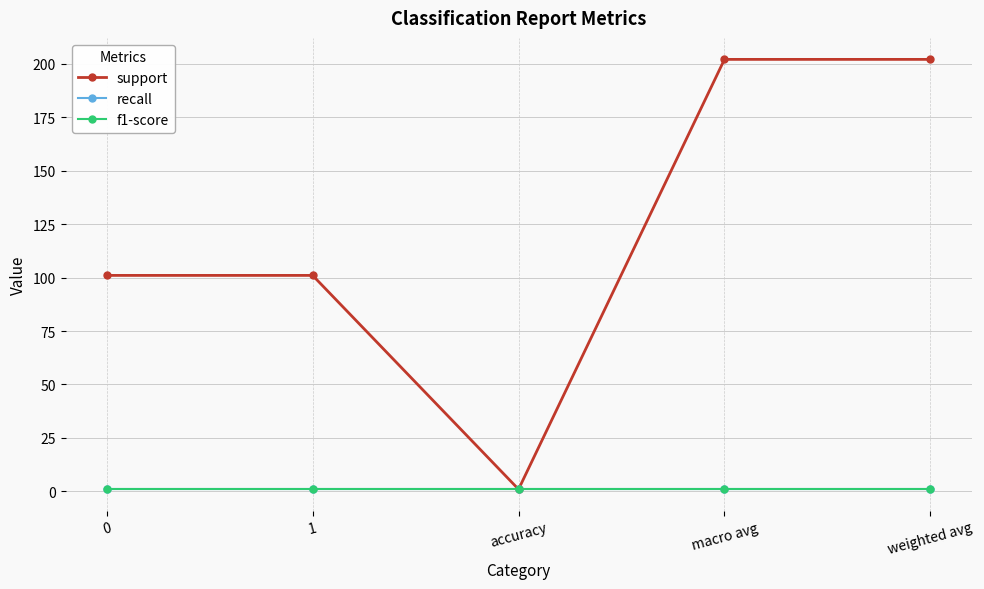

Does the chart have visible grid lines?

Yes